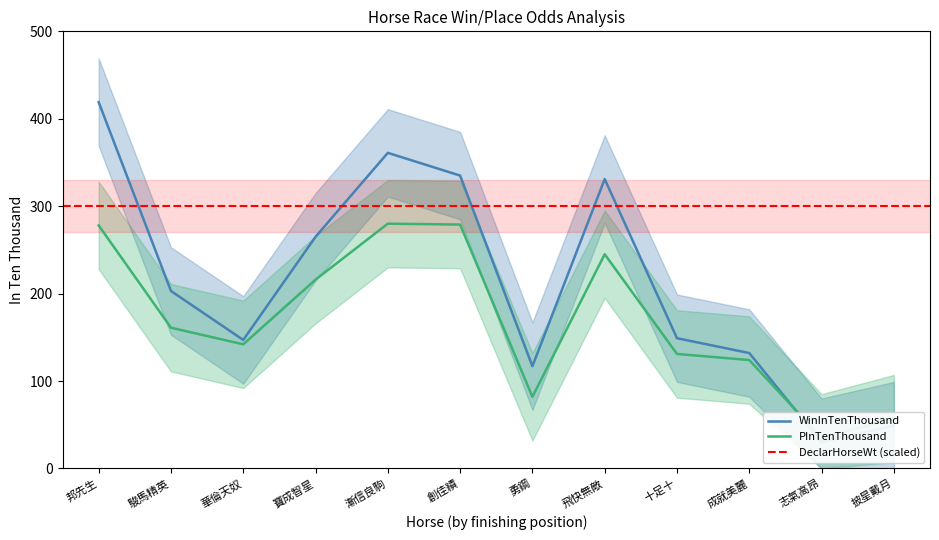

Is it true that WinInTenThousand equals 263 at 華倫天奴?

False